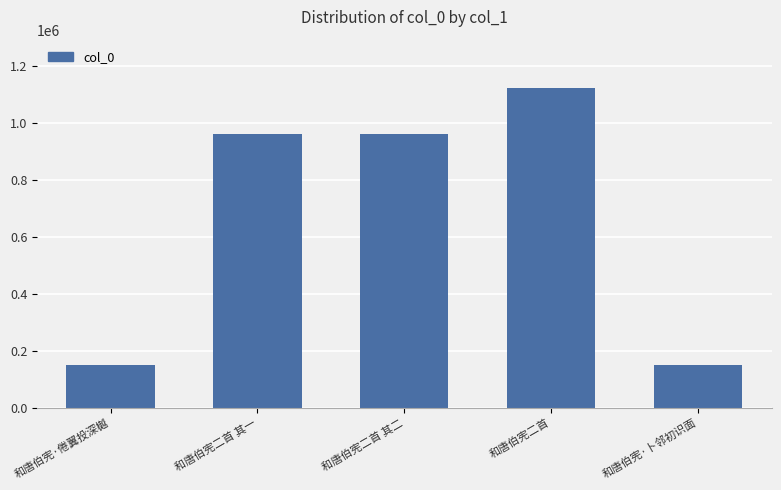

What is the value of the 2nd bar from the left?

961724